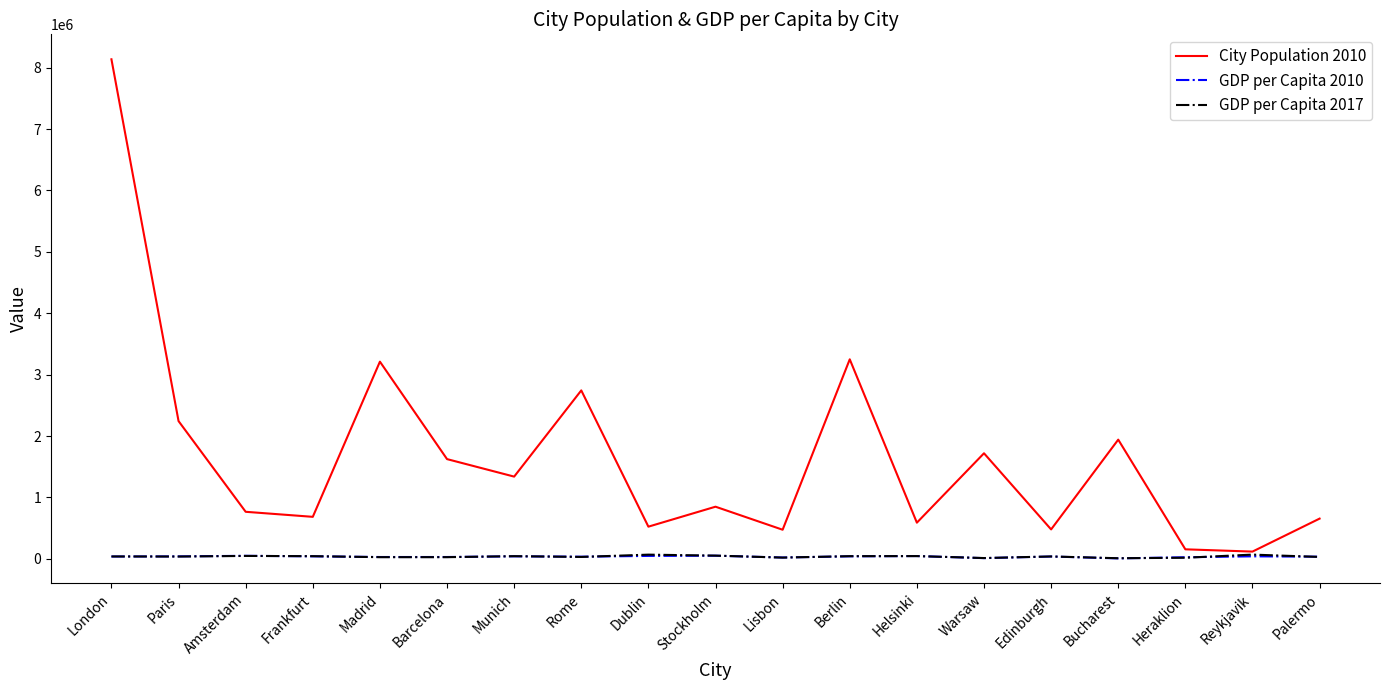

True or false: GDP per Capita 2010 has more than 1 points higher than both neighbors.

True